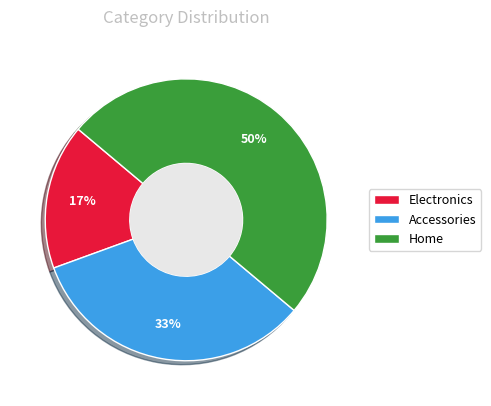

Is it true that Accessories is 20% of the pie?

False